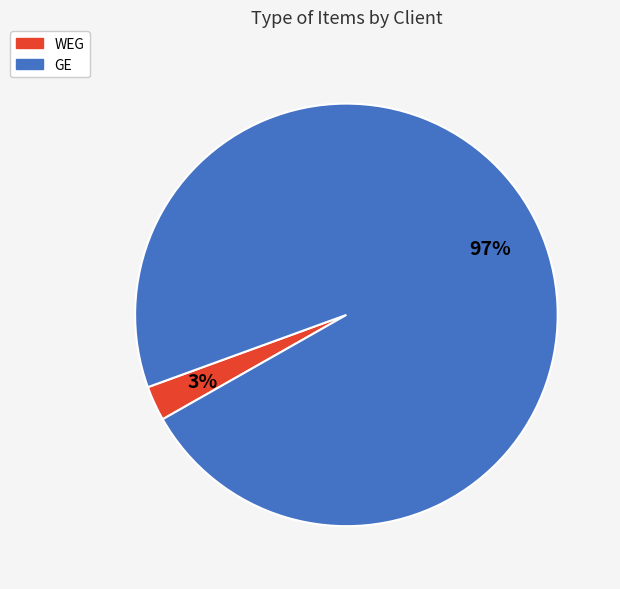

Approximately how many times larger is the value at WEG compared to GE?

0.0